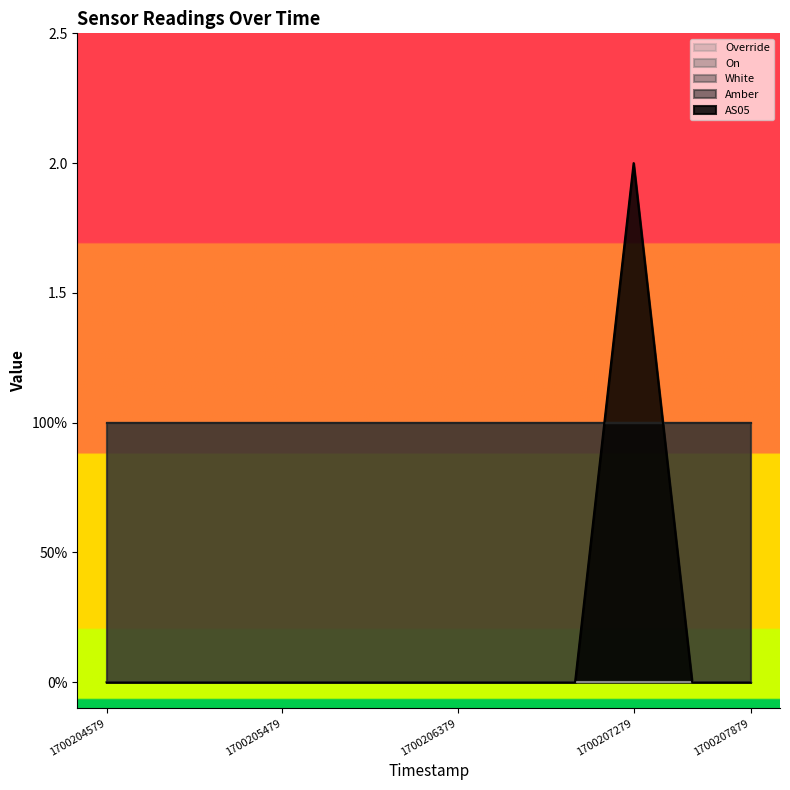

How many data points does each series have?

12